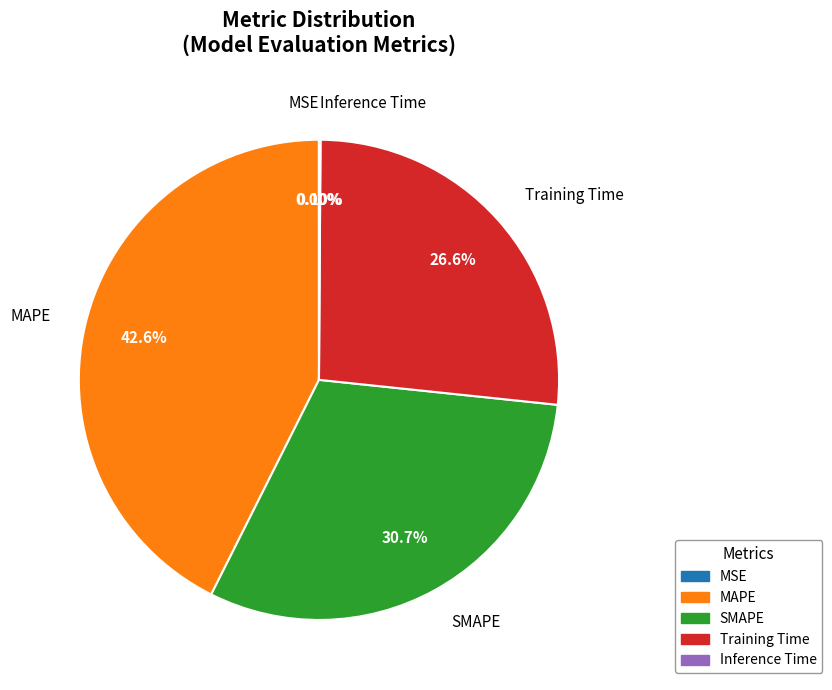

Does any single category account for the majority?

No